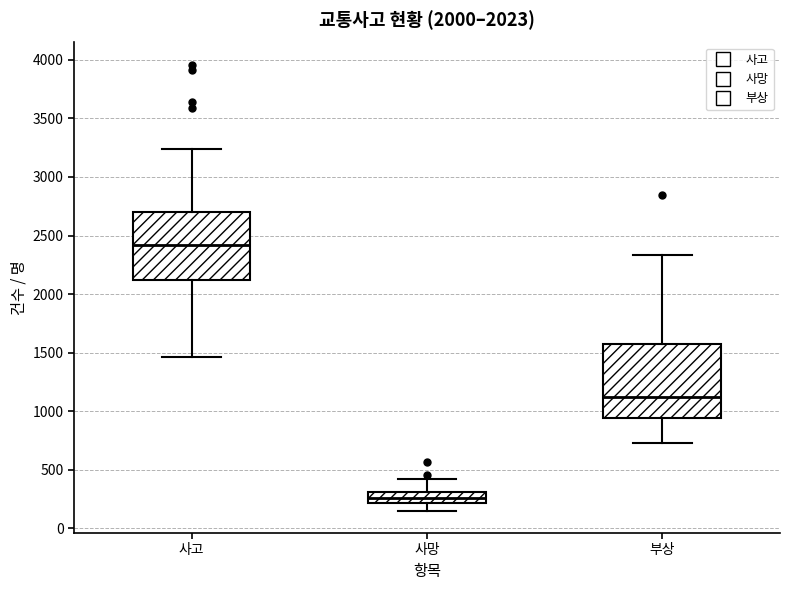

Which box's median line is the highest?

사고